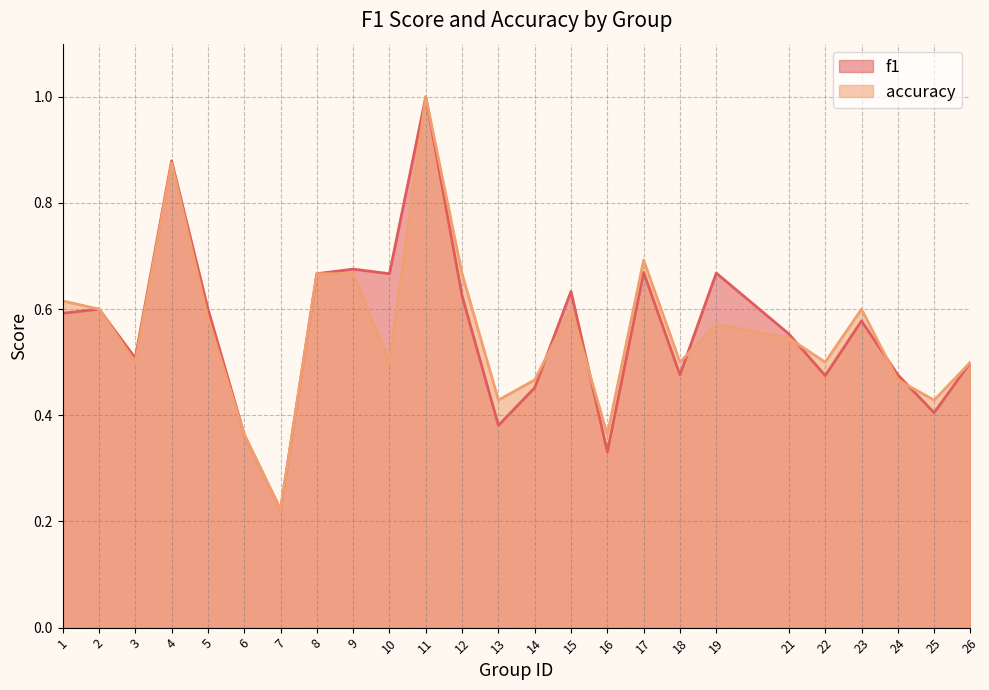

What is the total value across all series at 14?

0.9